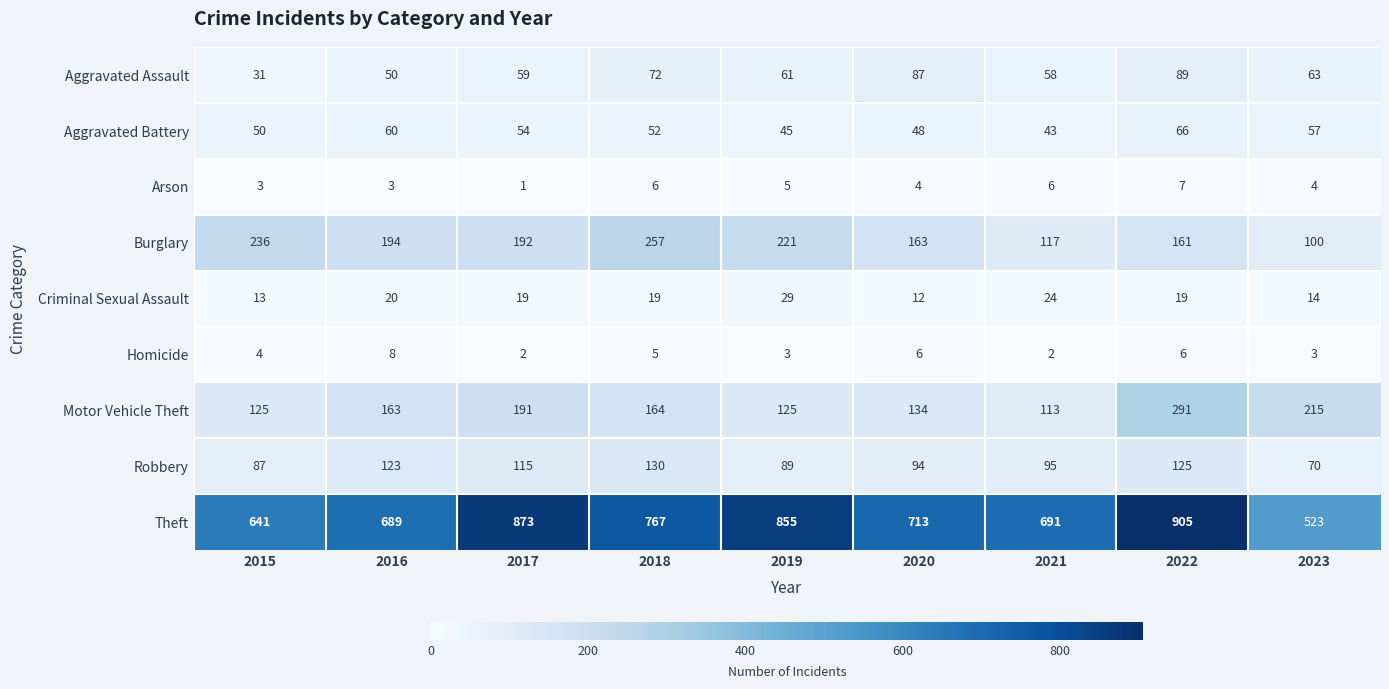

At which label does Theft reach its minimum?

2023